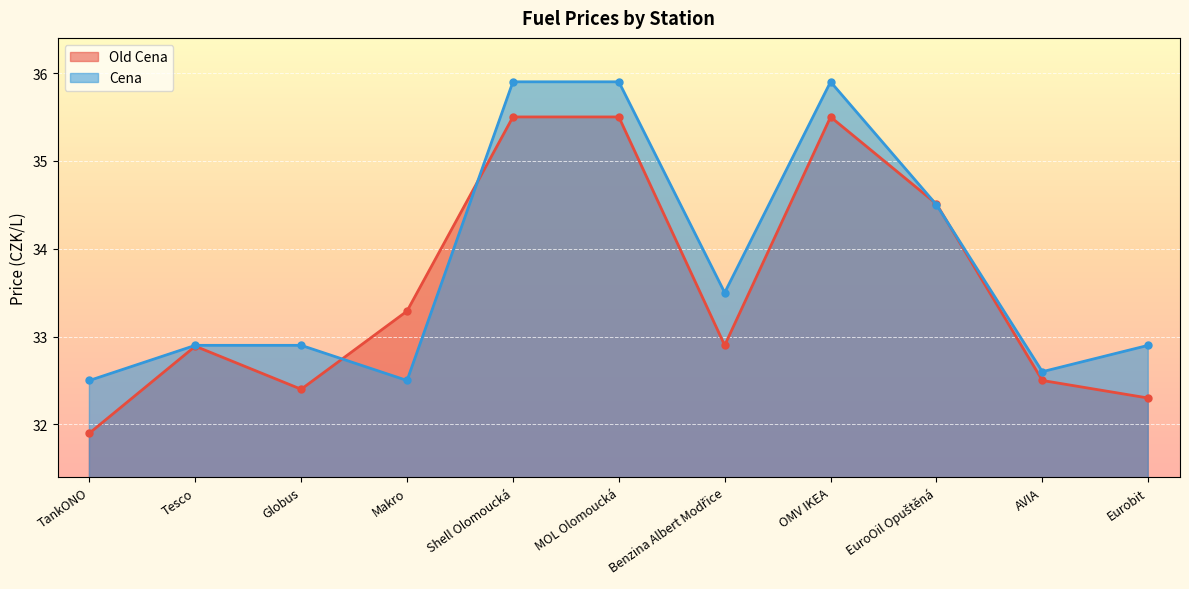

At which category is the sum across all series the highest?

Shell Olomoucká